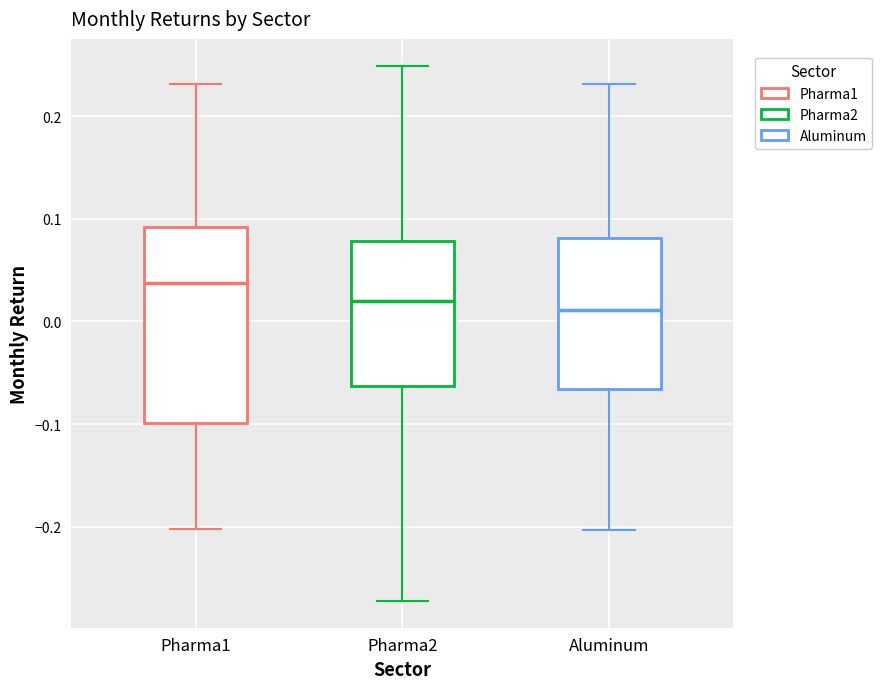

Where does the lower whisker of the box for Pharma1 end on the y-axis? The values are not printed on the chart, so give them approximately, as read against the axis.

-0.20